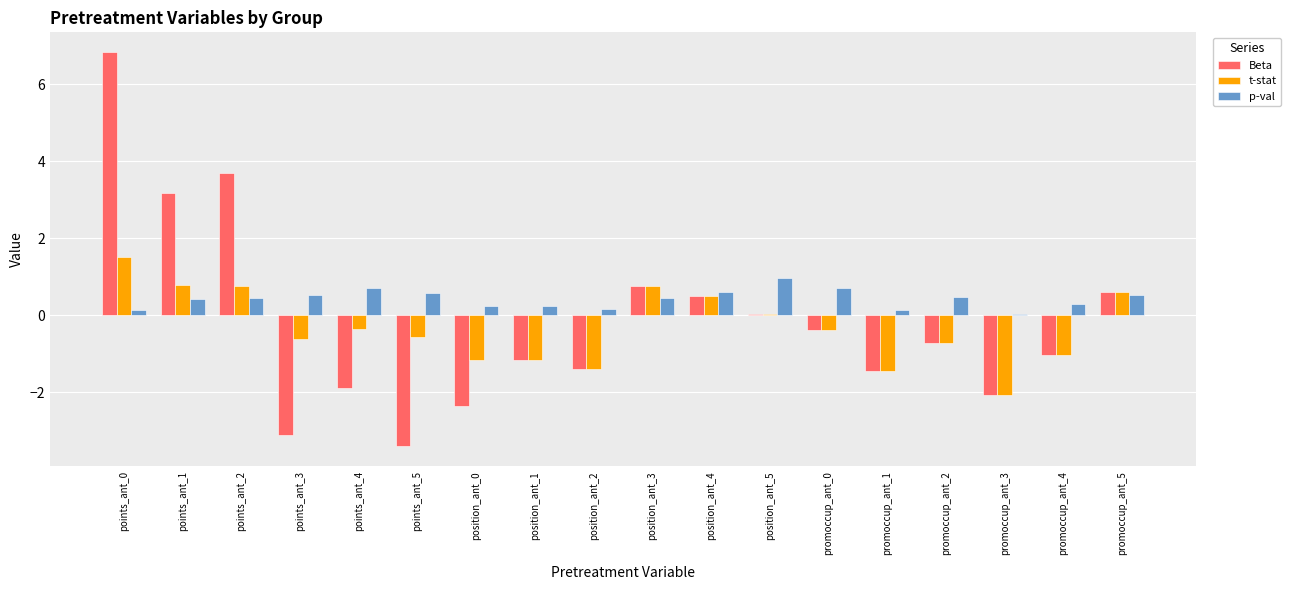

Rank the series by their maximum value, from highest to lowest.

Beta, t-stat, p-val